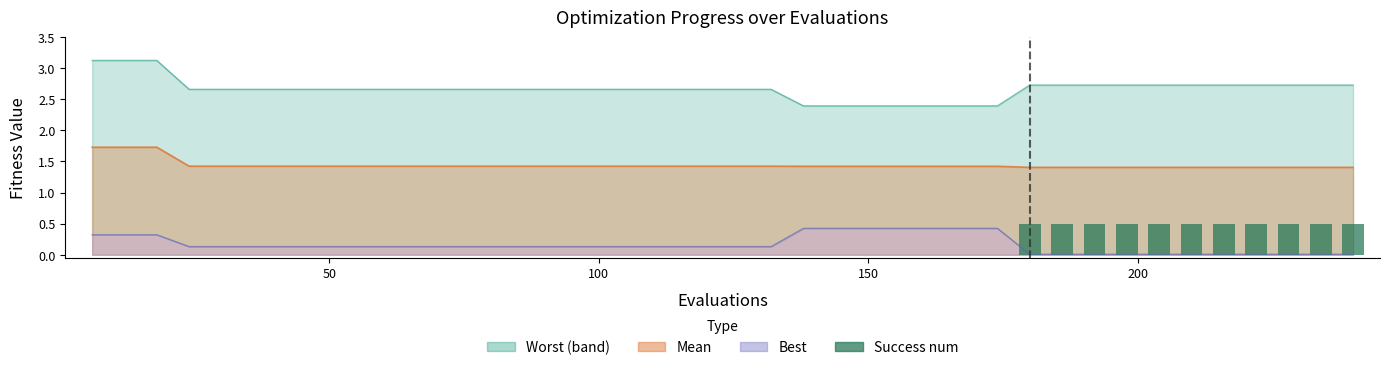

Reading left to right, what are all the values shown in this chart?

0.0	0.0	0.0	0.0	0.0	0.0	0.0	0.0	0.0	0.0	0.0	0.0	0.0	0.0	0.0	0.0	0.0	0.0	0.0	0.0	0.0	0.0	0.0	0.0	0.0	0.0	0.0	0.0	0.0	0.5	0.5	0.5	0.5	0.5	0.5	0.5	0.5	0.5	0.5	0.5